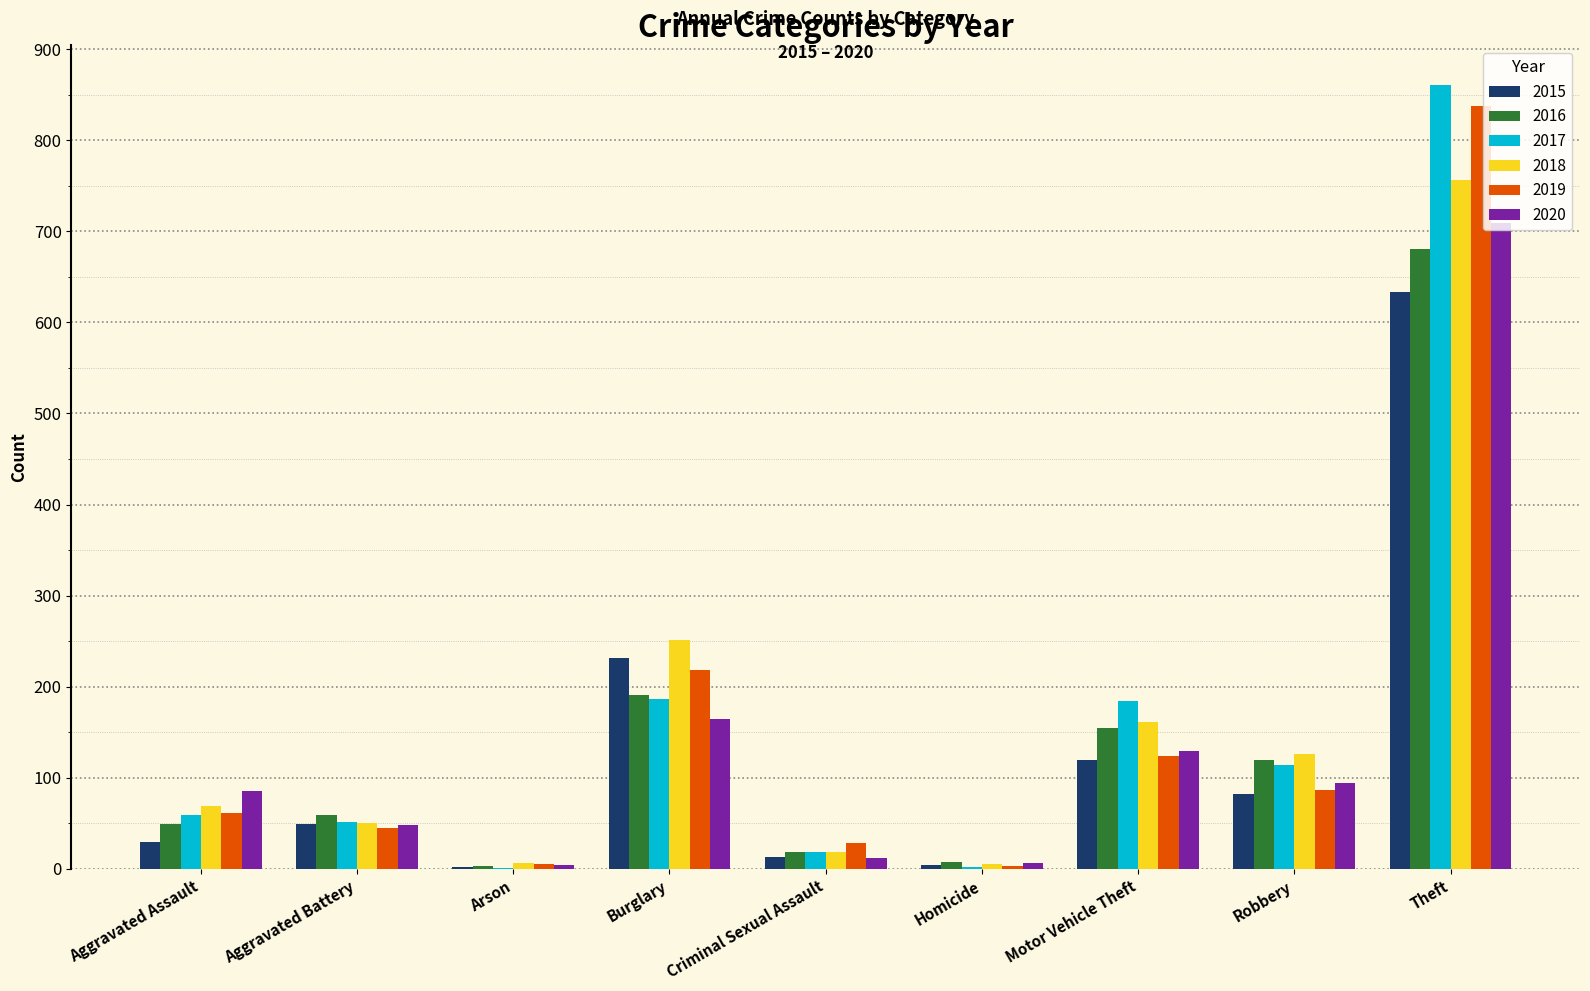

True or false: 2019 has a value of 48 at Robbery.

False